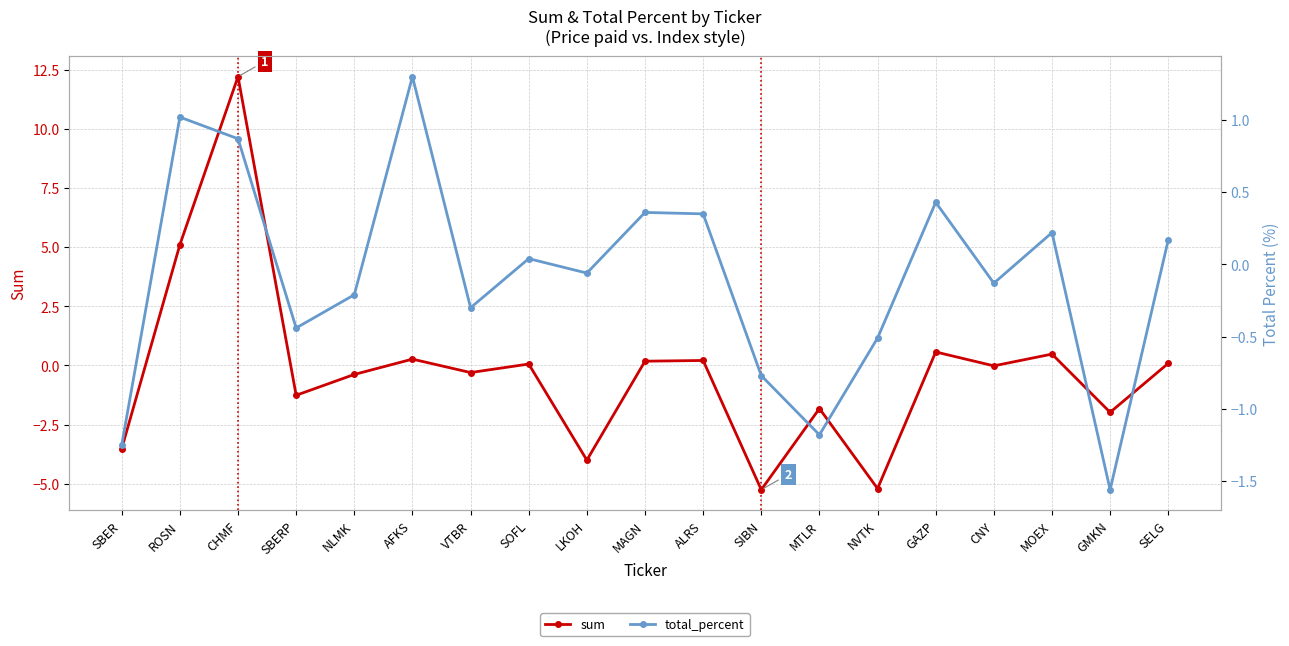

Reading left to right, extract all data points from this chart.

sum: SBER=-3.5	ROSN=5.1	CHMF=12.2	SBERP=-1.3	NLMK=-0.4	AFKS=0.3	VTBR=-0.3	SOFL=0.1	LKOH=-4.0	MAGN=0.2	ALRS=0.2	SIBN=-5.2	MTLR=-1.8	NVTK=-5.2	GAZP=0.6	CNY=-0.0	MOEX=0.5	GMKN=-2.0	SELG=0.1
total_percent: SBER=-1.2	ROSN=1.0	CHMF=0.9	SBERP=-0.4	NLMK=-0.2	AFKS=1.3	VTBR=-0.3	SOFL=0.0	LKOH=-0.1	MAGN=0.4	ALRS=0.3	SIBN=-0.8	MTLR=-1.2	NVTK=-0.5	GAZP=0.4	CNY=-0.1	MOEX=0.2	GMKN=-1.6	SELG=0.2